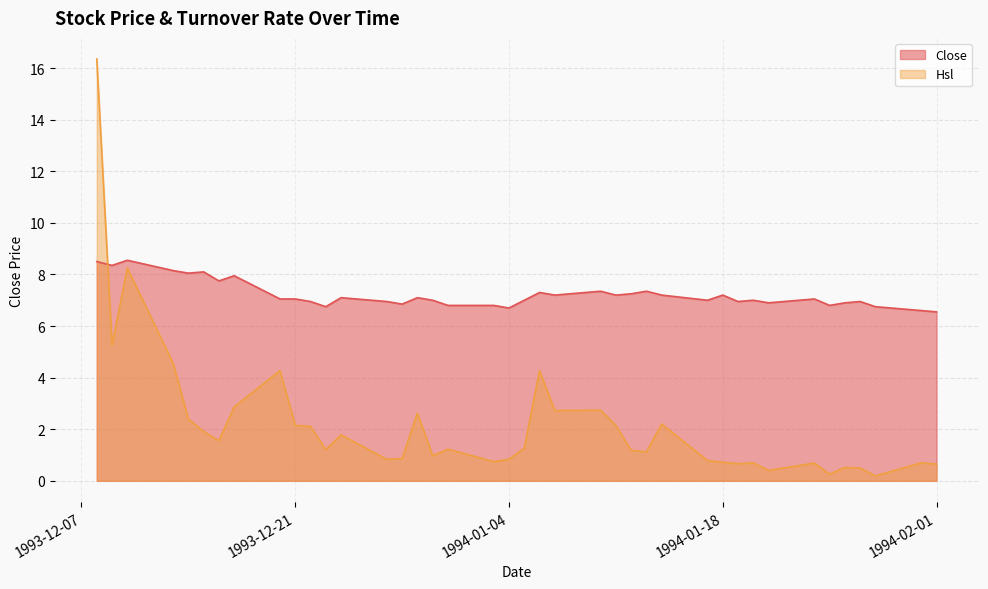

How many data points in Close are above 7?

21